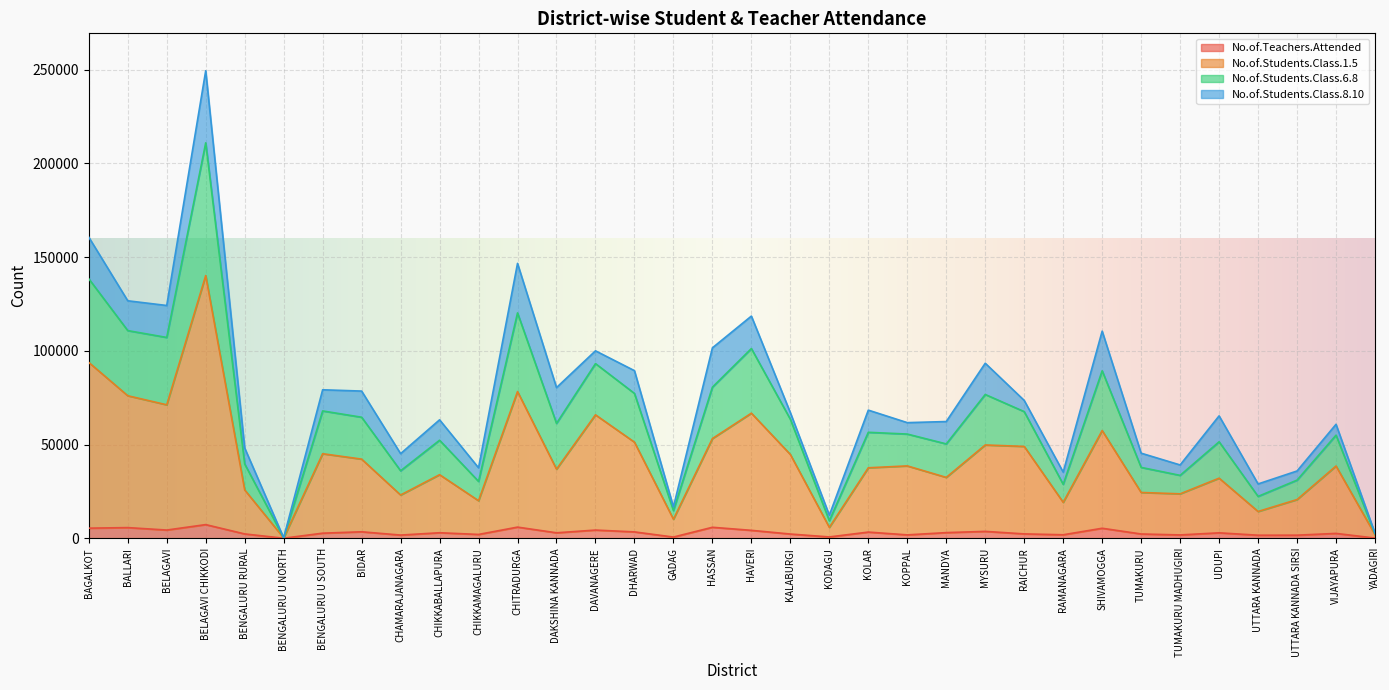

How many interior local valleys does the No.of.Teachers.Attended series have?

11